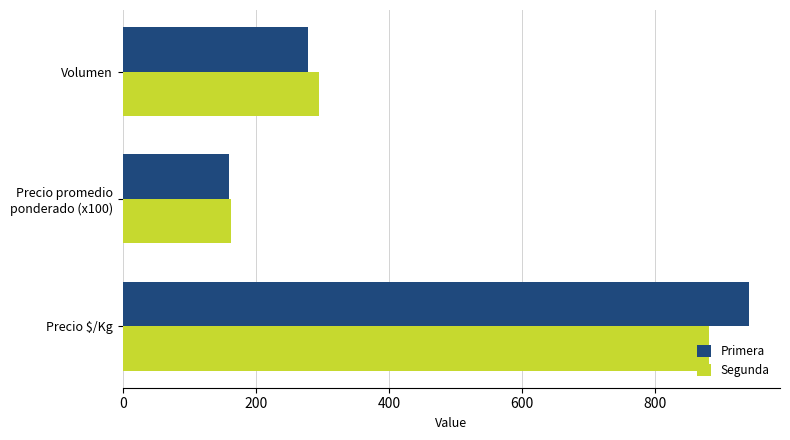

How many data points in Segunda are less than 294?

1